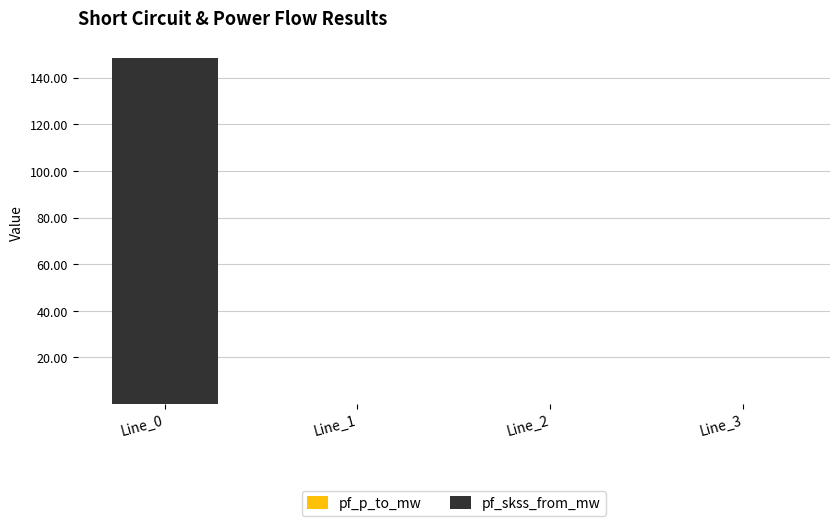

Are the bars horizontal?

No